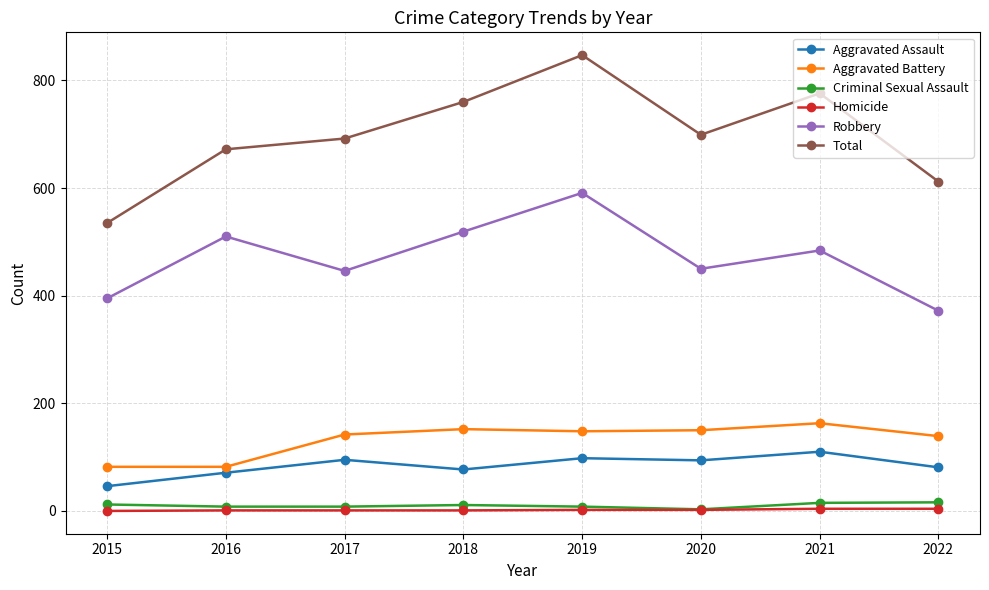

Read the Criminal Sexual Assault value at 2015, to the nearest 5.

10